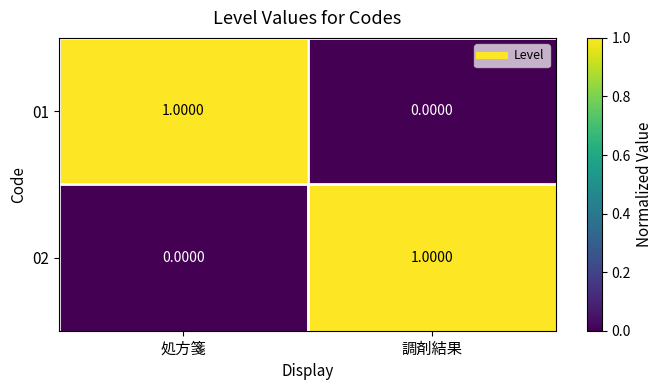

How many values in the 02 series are below 1?

1